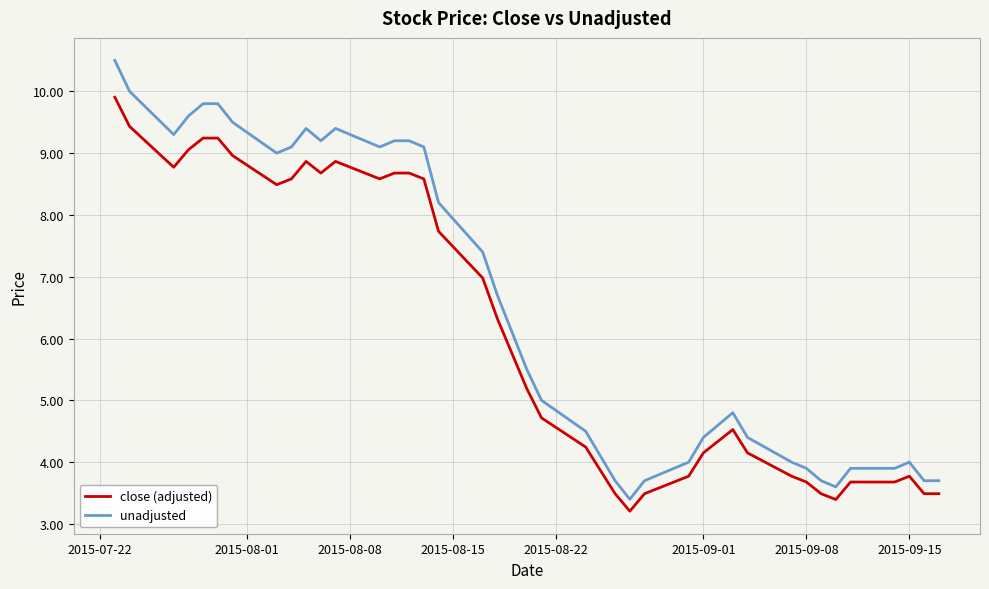

What are all the series names shown in the legend?

close (adjusted), unadjusted